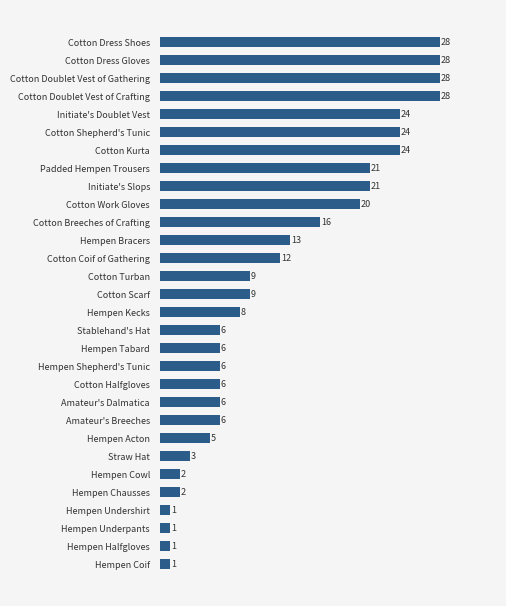

Count the number of categories in the chart.

30